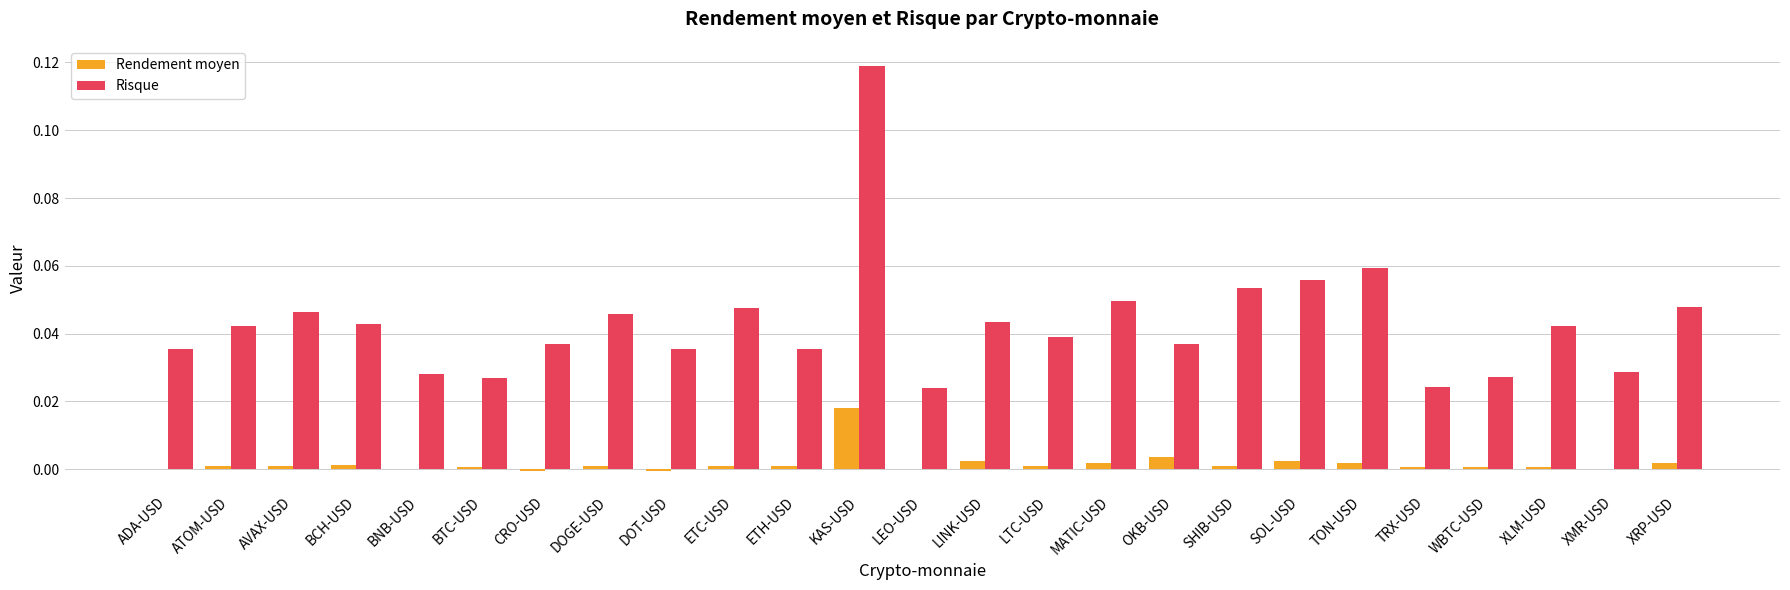

Is it true that Risque equals 0.0 at OKB-USD?

True